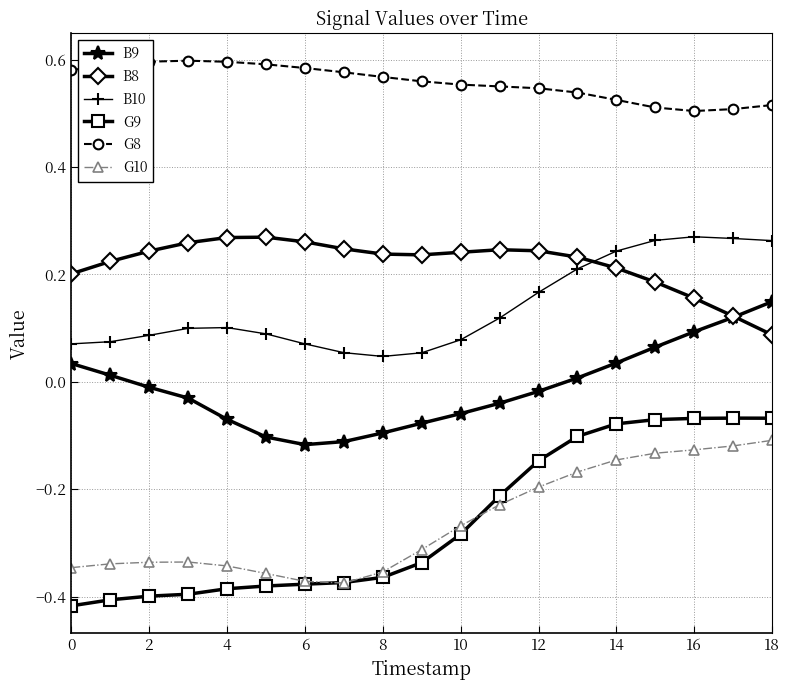

Which series has the largest total across all categories?

G8